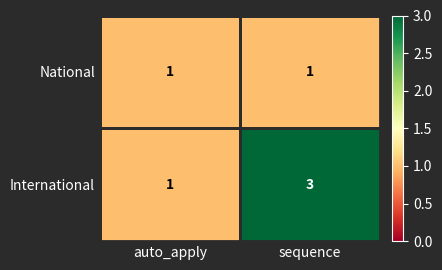

Where is International nearest to the value 2?

auto_apply